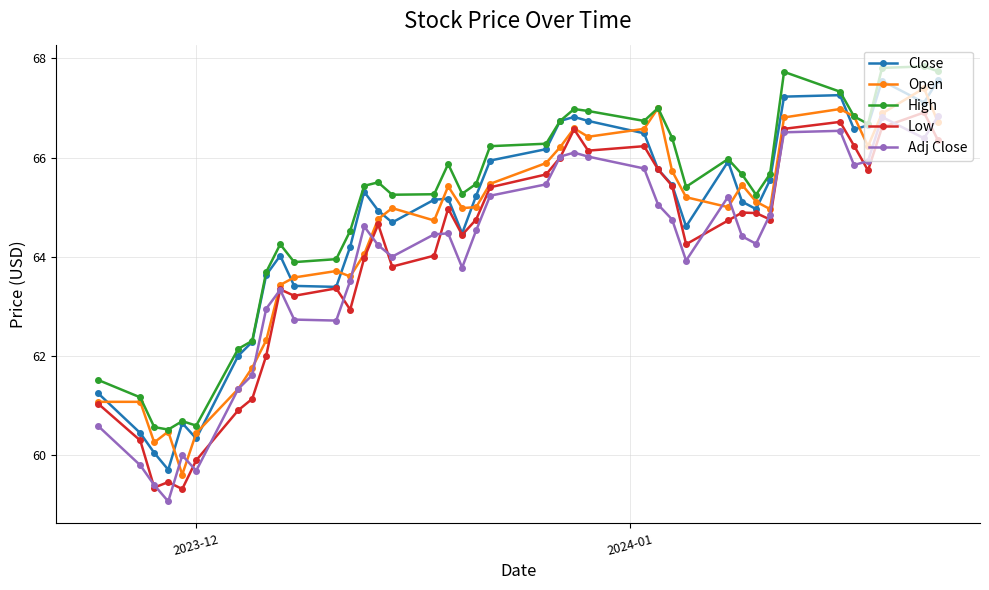

What is the maximum value for Open?

67.4